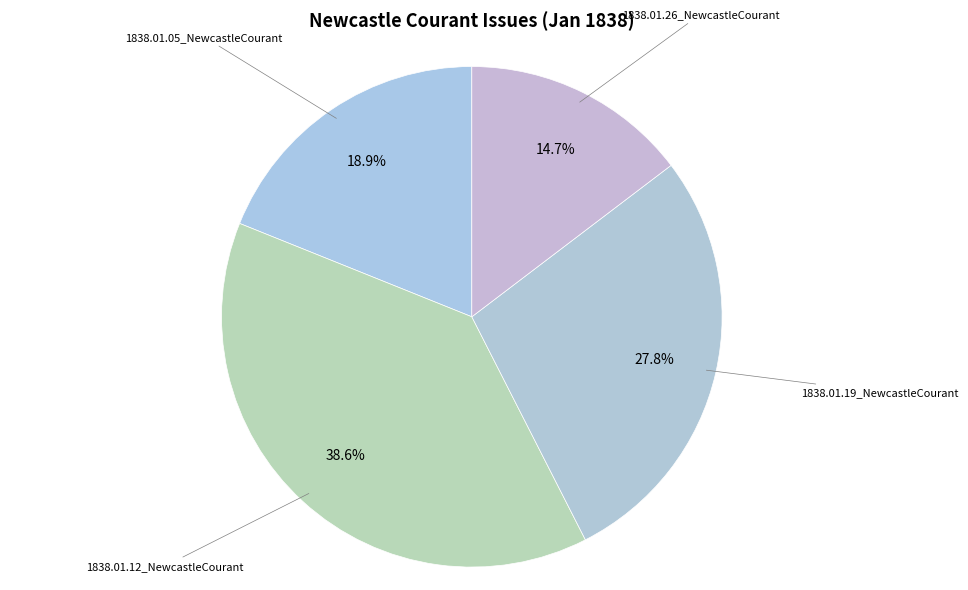

Which slice is the smallest?

1838.01.26_NewcastleCourant